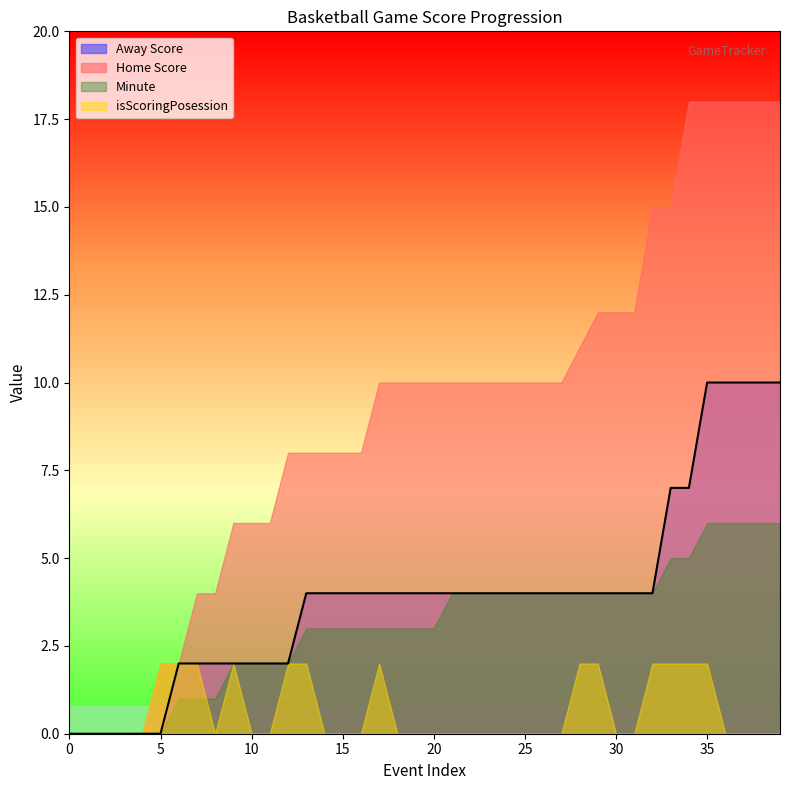

Reading left to right, what are all the values shown in this chart?

Away Score: 0	0	0	0	0	0	2	2	2	2	2	2	2	4	4	4	4	4	4	4	4	4	4	4	4	4	4	4	4	4	4	4	4	7	7	10	10	10	10	10
Home Score: 0	0	0	0	0	2	2	4	4	6	6	6	8	8	8	8	8	10	10	10	10	10	10	10	10	10	10	10	11	12	12	12	15	15	18	18	18	18	18	18
Minute: 0	0	0	0	0	0	1	1	1	2	2	2	2	3	3	3	3	3	3	3	3	4	4	4	4	4	4	4	4	4	4	4	4	5	5	6	6	6	6	6
isScoringPosession: 0	0	0	0	0	1	1	1	0	1	0	0	1	1	0	0	0	1	0	0	0	0	0	0	0	0	0	0	1	1	0	0	1	1	1	1	0	0	0	0